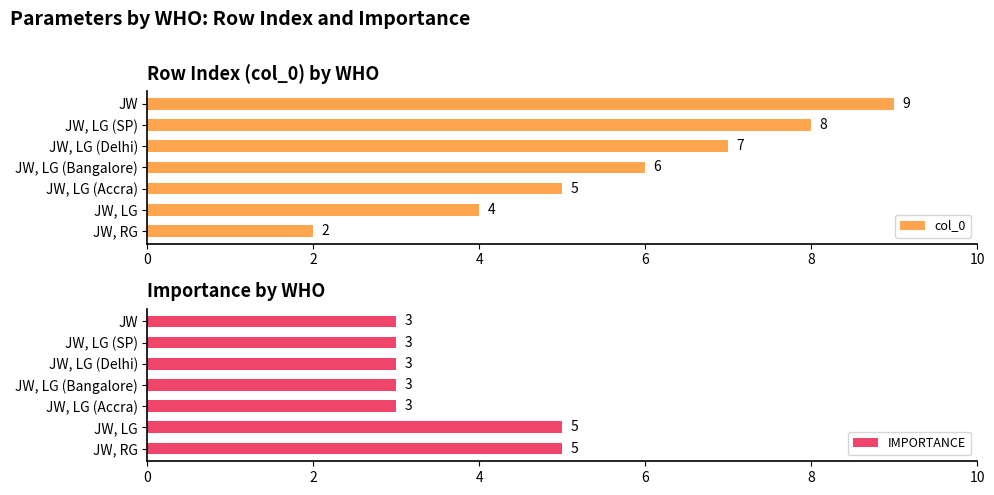

What is the sum of all col_0 values?

41